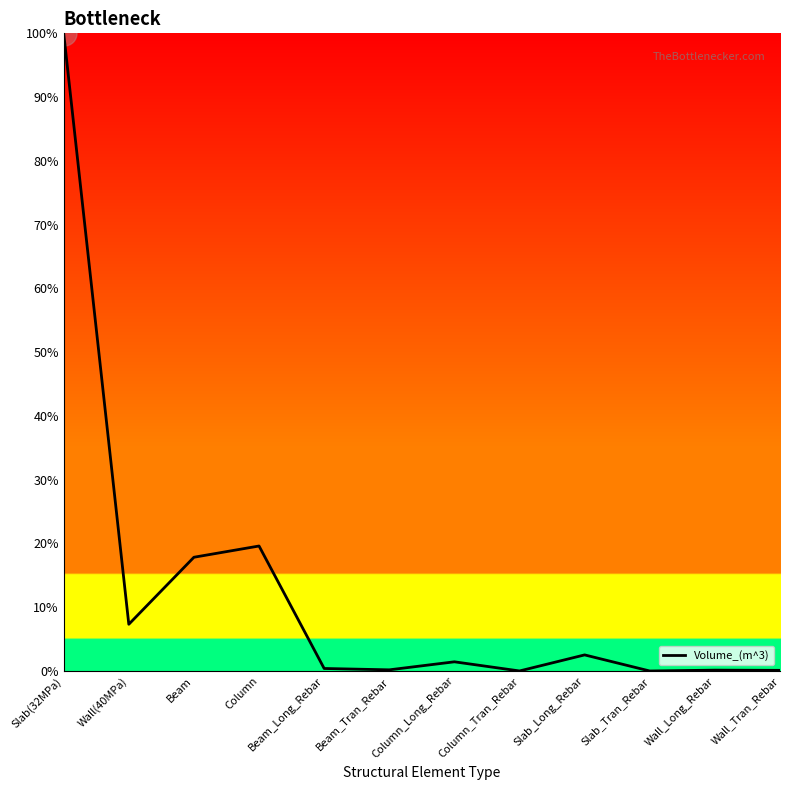

What is the greatest value displayed?

100.0